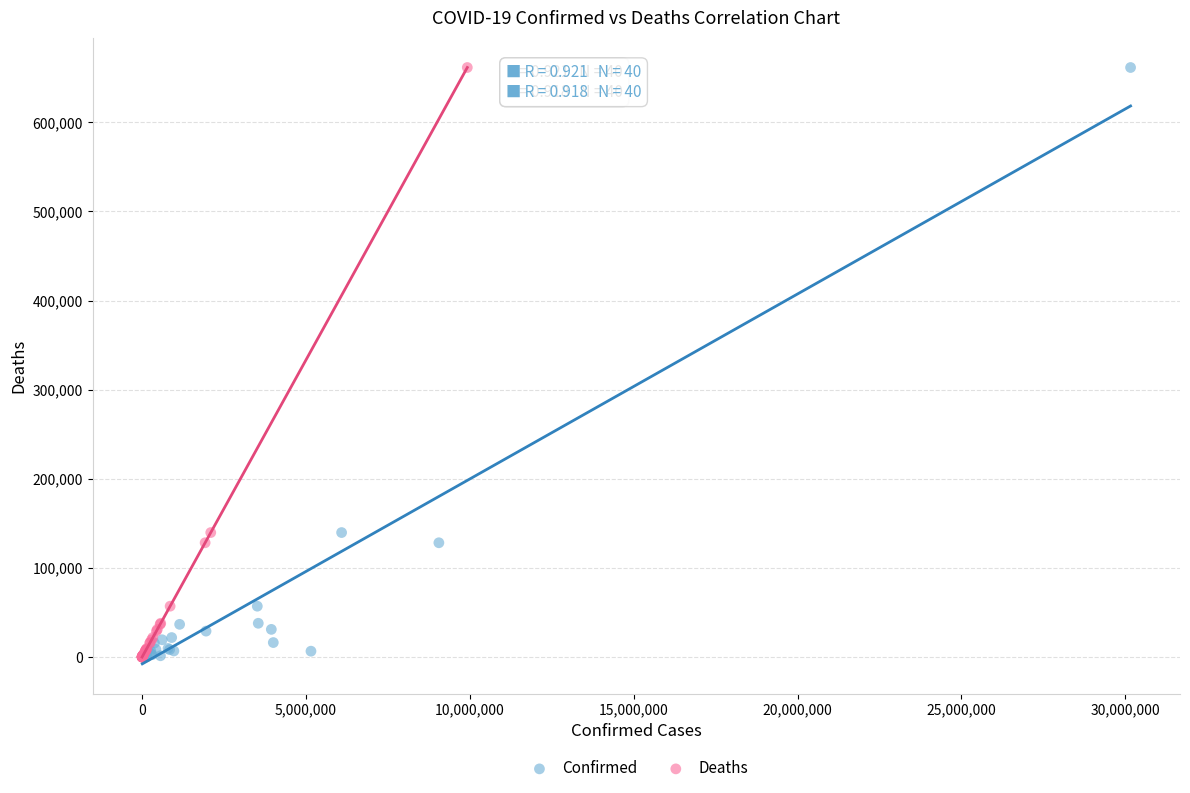

What are all the series names shown in the legend?

Confirmed, Deaths